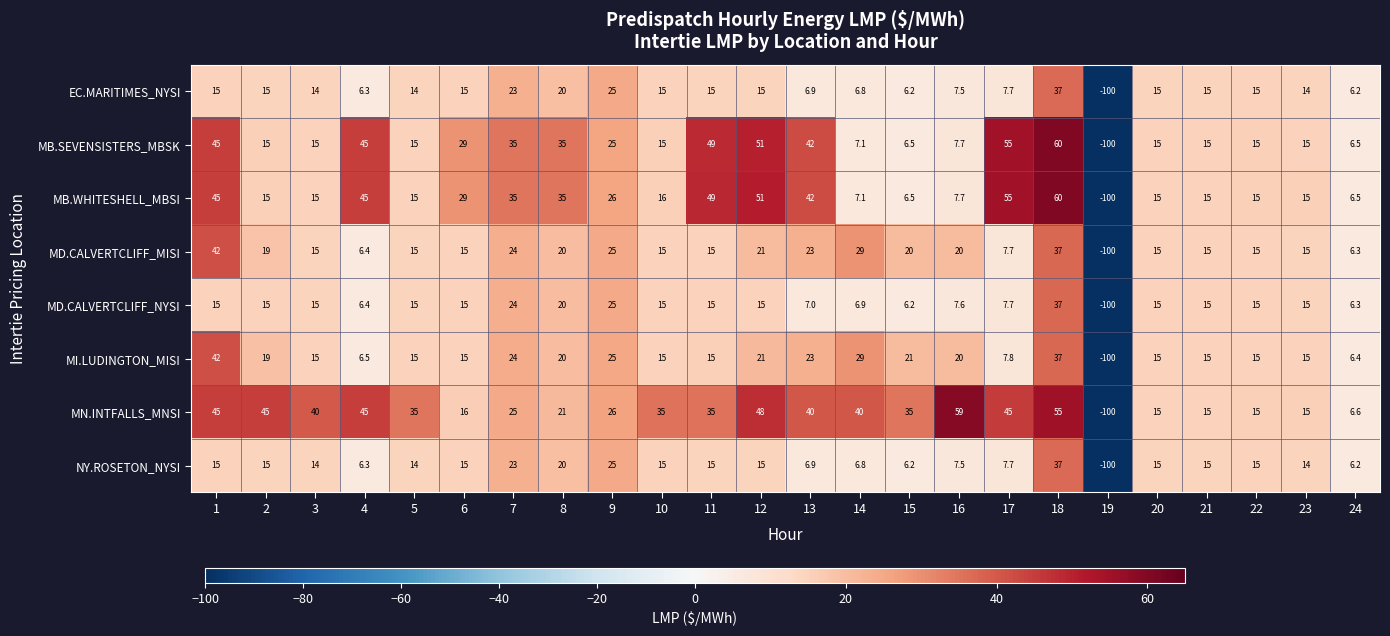

What is the difference between the highest and lowest values at 24?

0.4